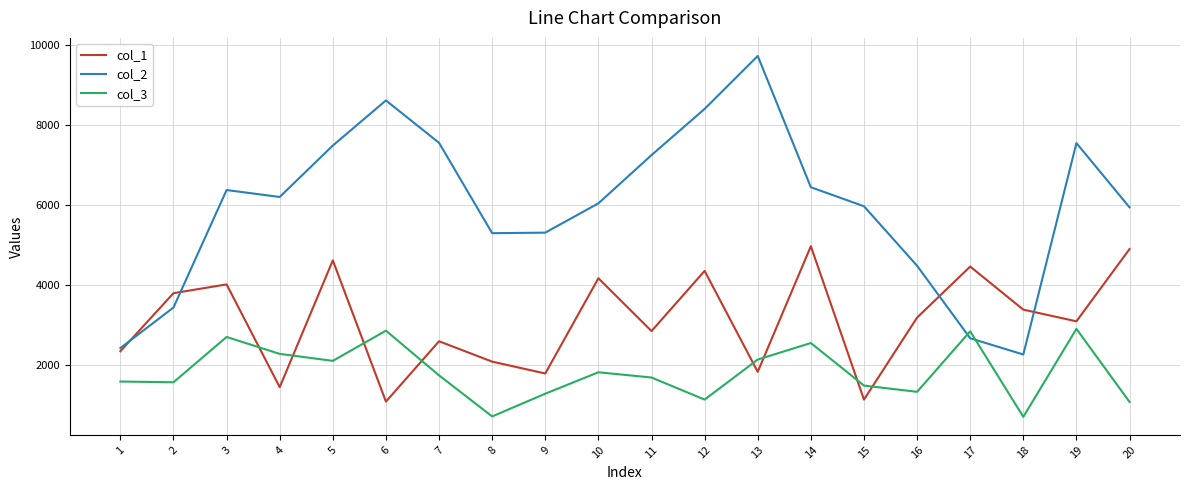

At which category is the sum across all series the highest?

5